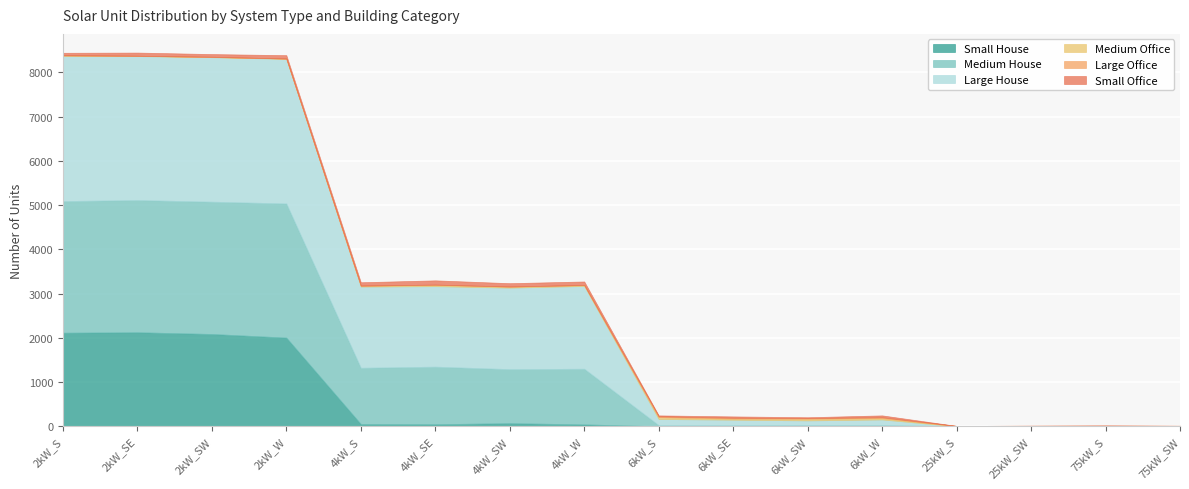

What position from the left is 25kW_SW?

14